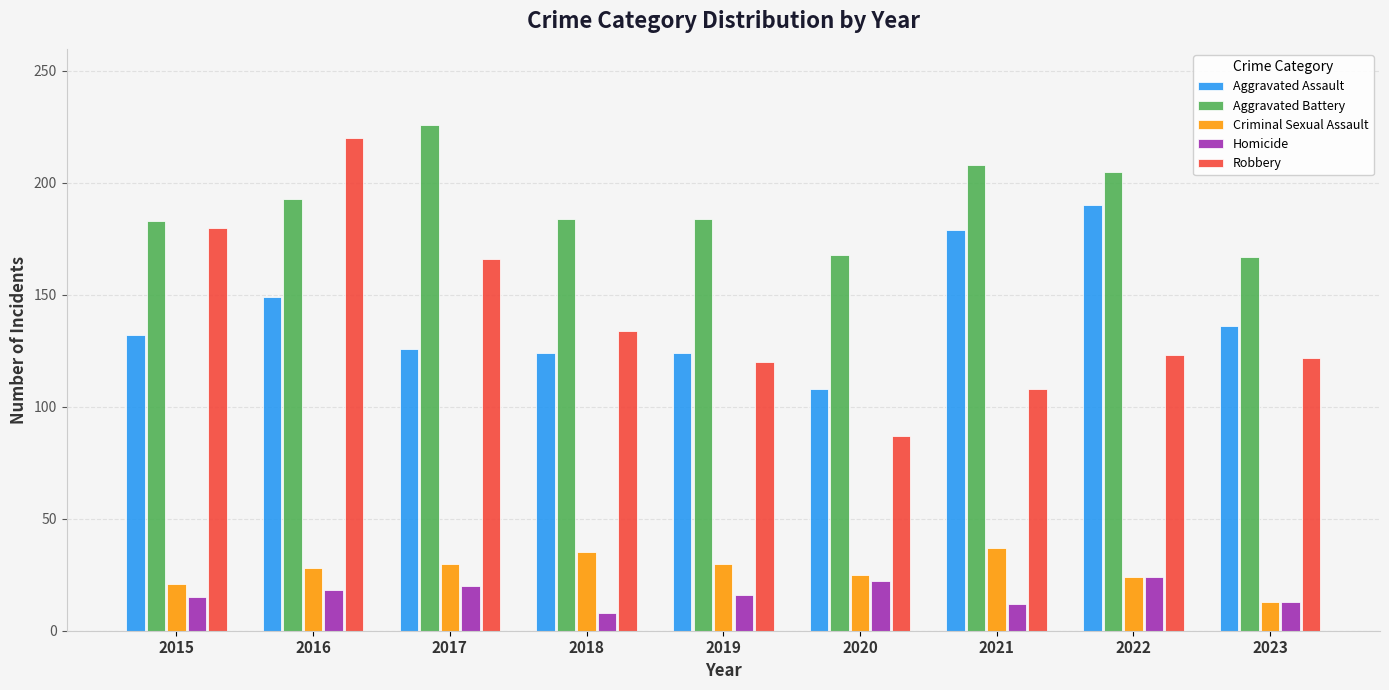

At which label is Robbery closest to 153?

2017